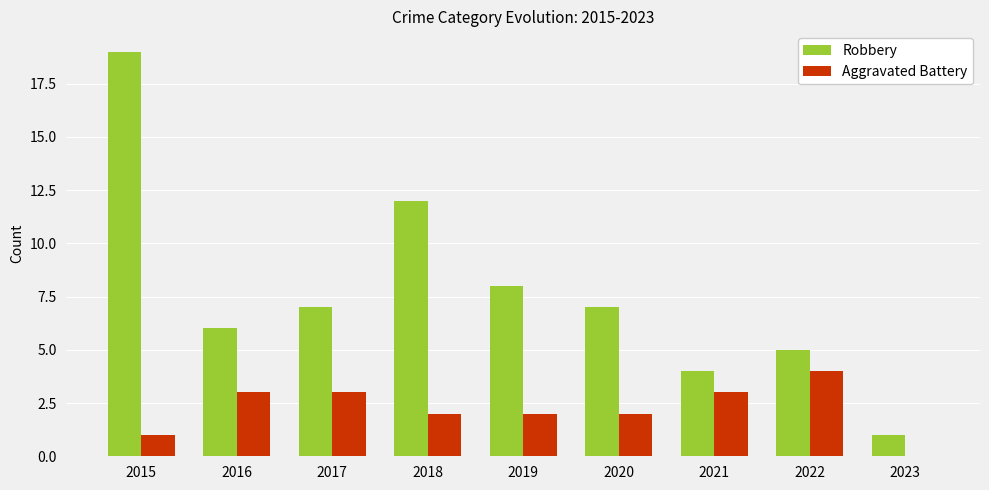

Reading right to left, what are all the values shown in this chart?

Robbery: 2023=1	2022=5	2021=4	2020=7	2019=8	2018=12	2017=7	2016=6	2015=19
Aggravated Battery: 2023=0	2022=4	2021=3	2020=2	2019=2	2018=2	2017=3	2016=3	2015=1